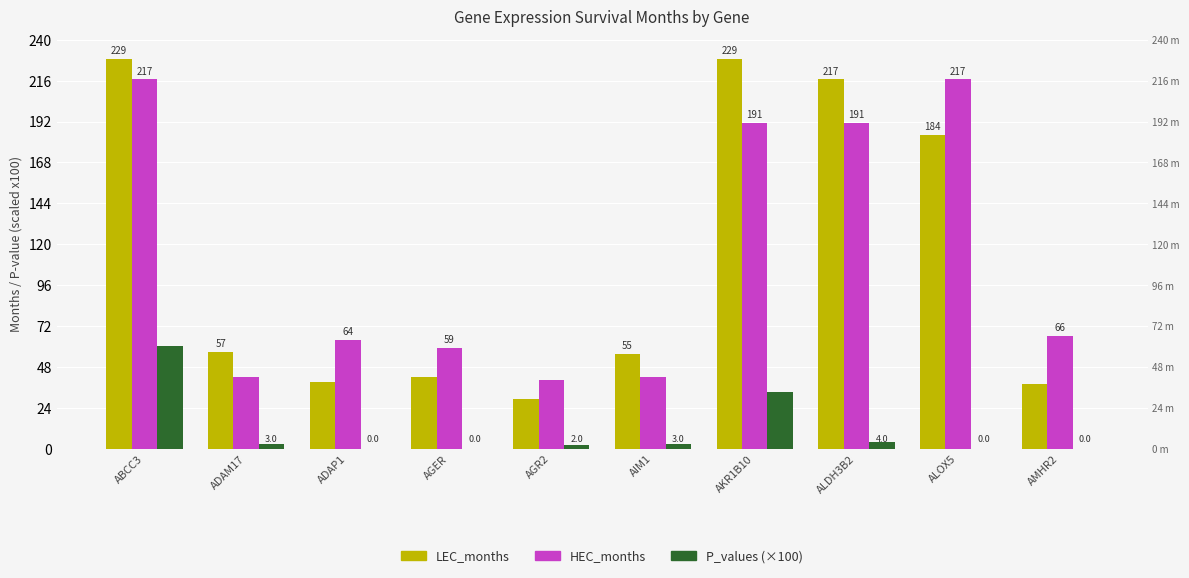

Is it true that P_values (×100) equals 3.0 at ADAM17?

True